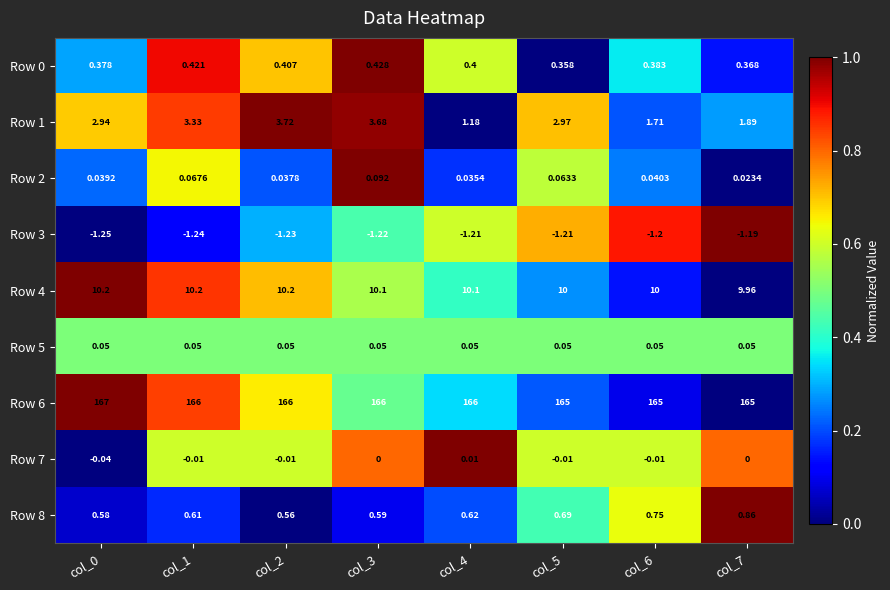

Which series has the largest total across all categories?

Row 6